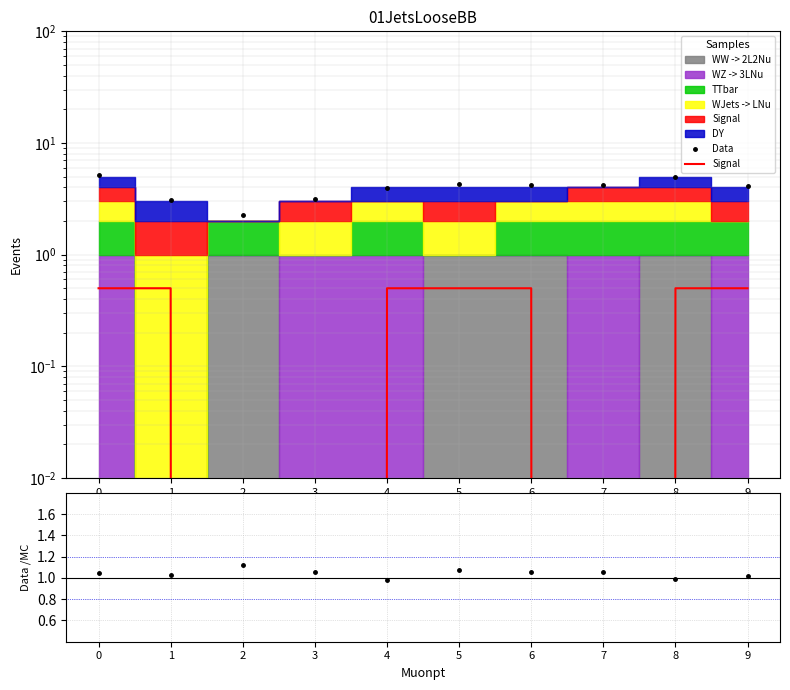

True or false: Data/MC and Signal cross at least once.

False